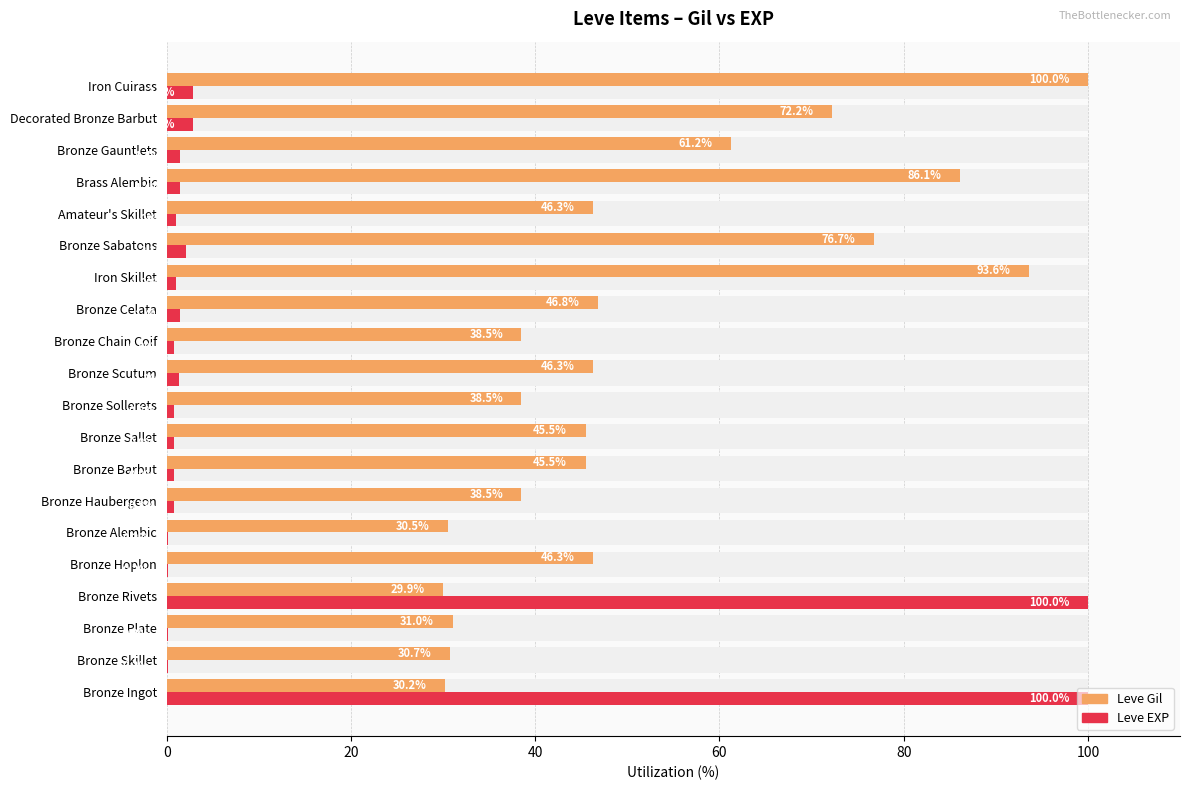

Rank the series by their maximum value, from lowest to highest.

Leve Gil, Leve EXP